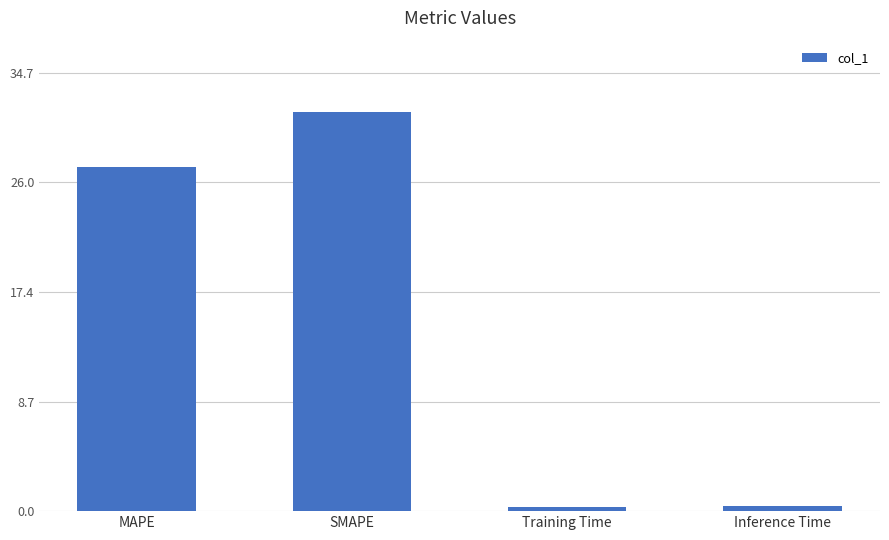

Count the number of data series in this chart.

1